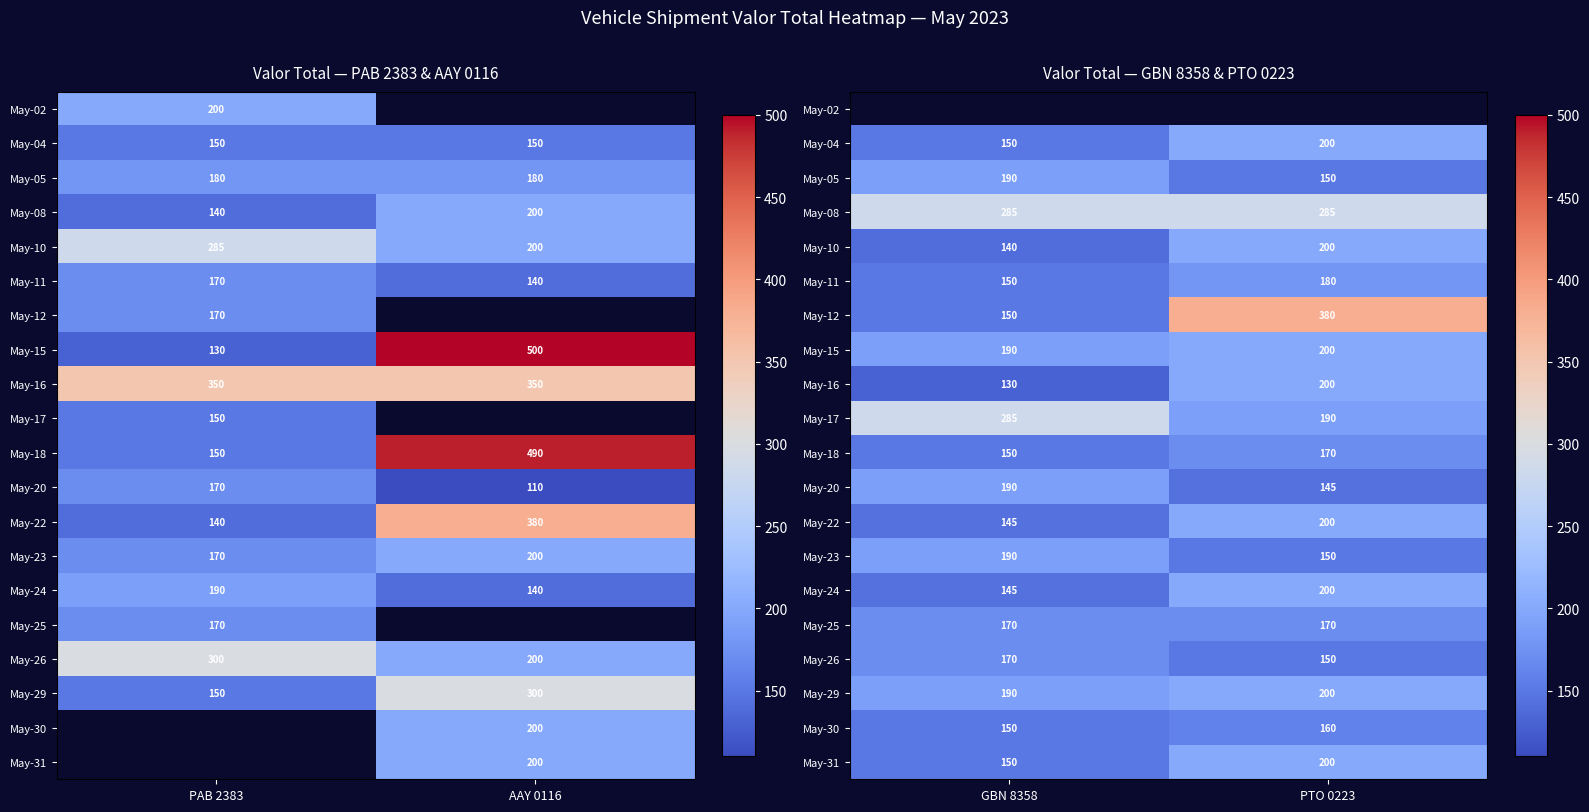

How many data points does each series have?

2